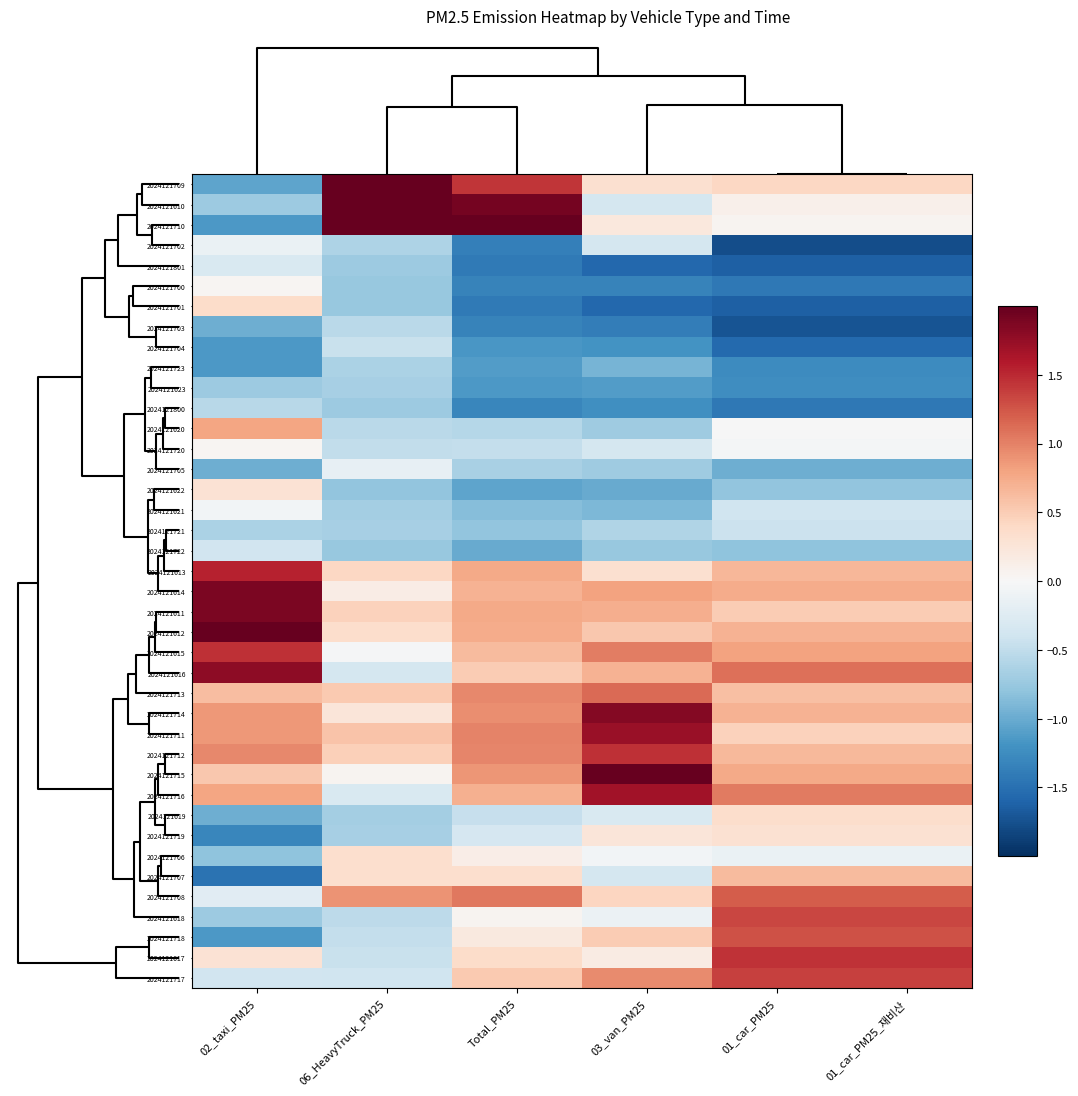

Which category has the highest value across all series?

06_HeavyTruck_PM25